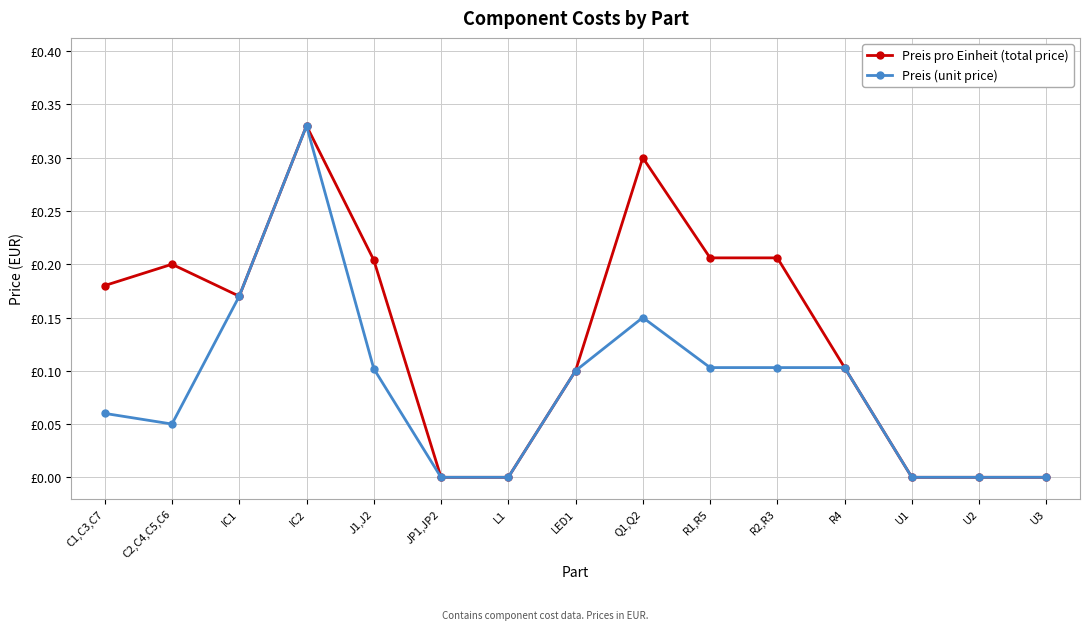

What are all the series names shown in the legend?

Preis pro Einheit (total price), Preis (unit price)